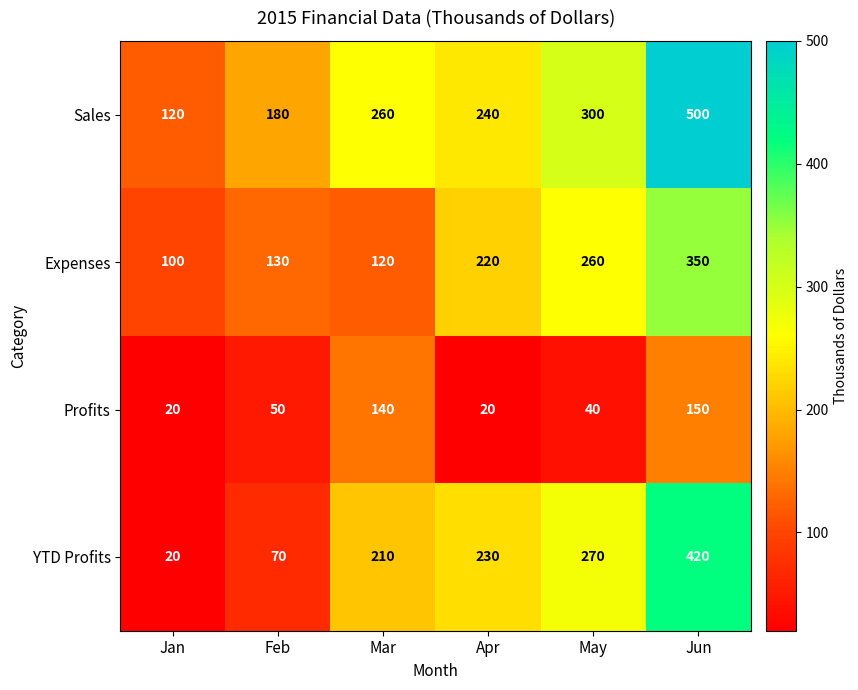

What is the highest value of the Sales series?

500